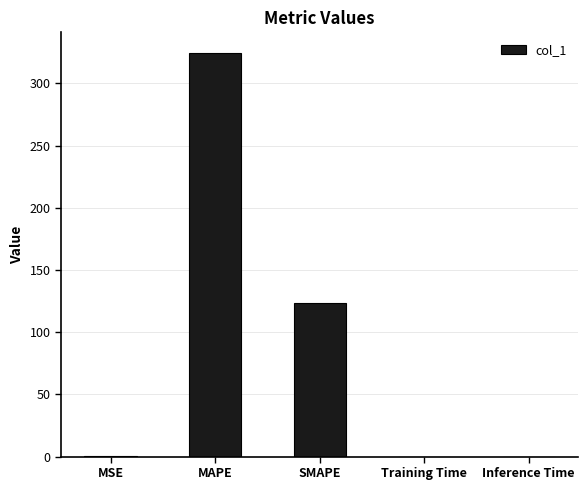

Which label corresponds to the largest value in the chart?

MAPE